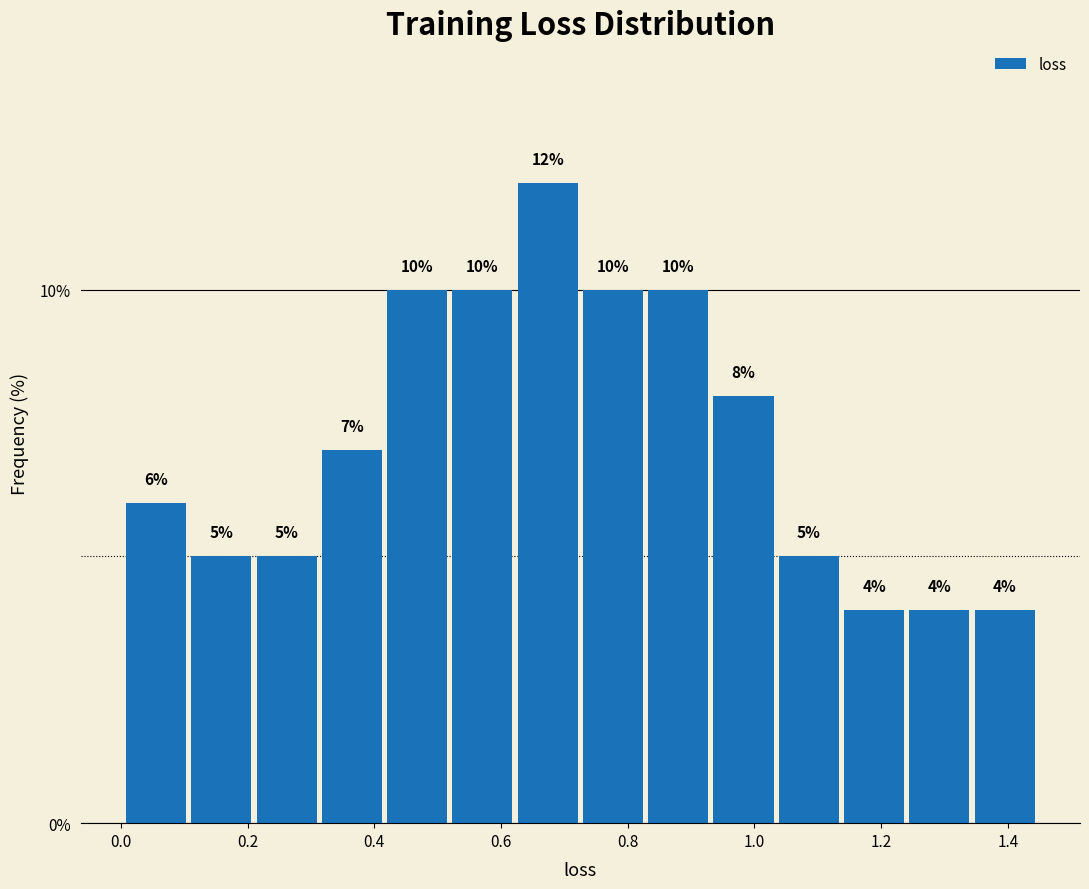

Reading left to right, list every bar in this chart as the range it spans on the x-axis followed by its height. The bar edges are not printed on the chart, so give them approximately, as read against the axis.

0.00 to 0.10: 6
0.10 to 0.22: 5
0.22 to 0.32: 5
0.32 to 0.42: 7
0.42 to 0.52: 10
0.52 to 0.62: 10
0.62 to 0.72: 12
0.72 to 0.82: 10
0.82 to 0.94: 10
0.94 to 1.04: 8
1.04 to 1.14: 5
1.14 to 1.24: 4
1.24 to 1.34: 4
1.34 to 1.44: 4